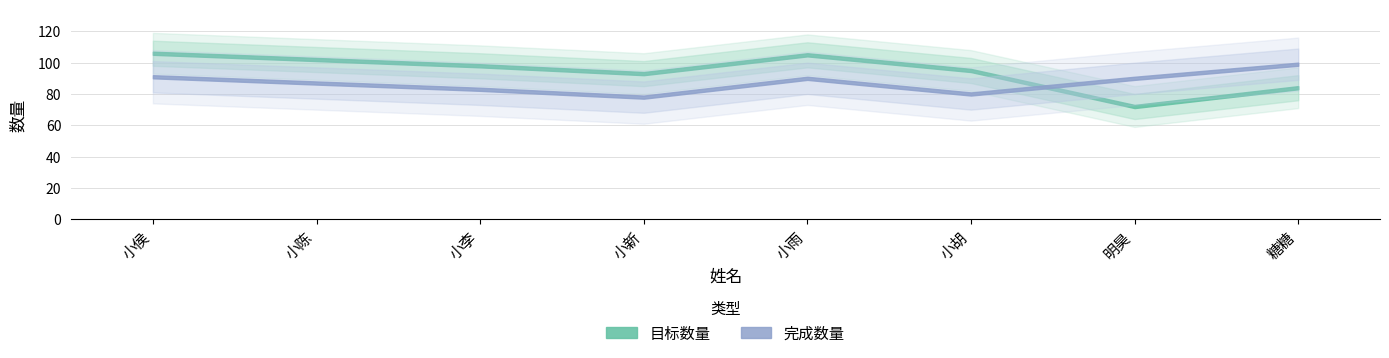

What is the value of the 完成数量 point at the 7th from the left?

90